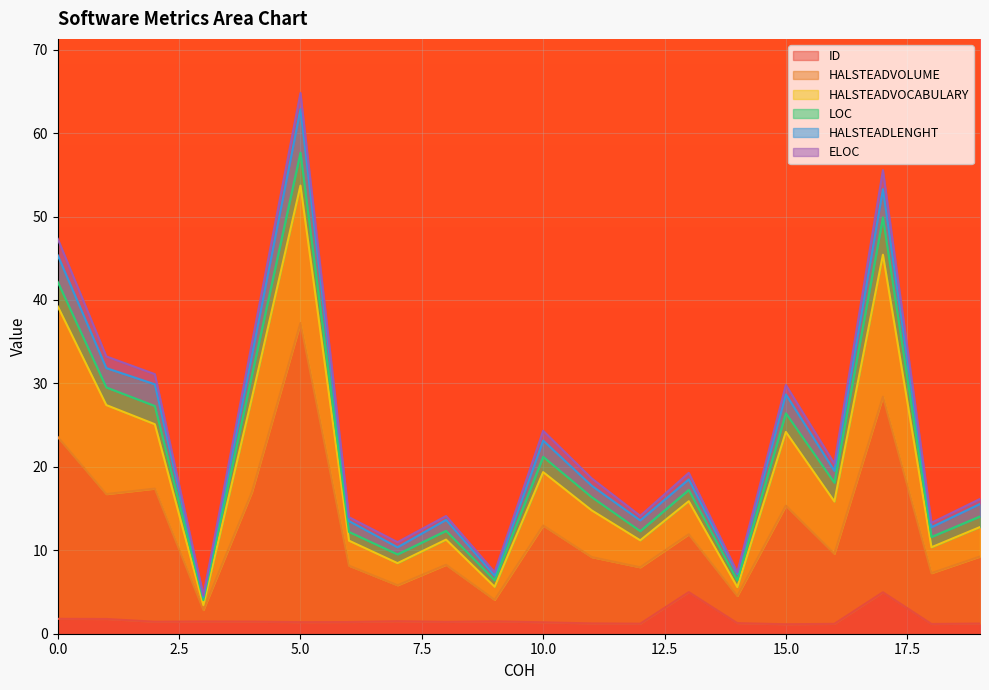

What is the minimum value shown in the chart?

1.1